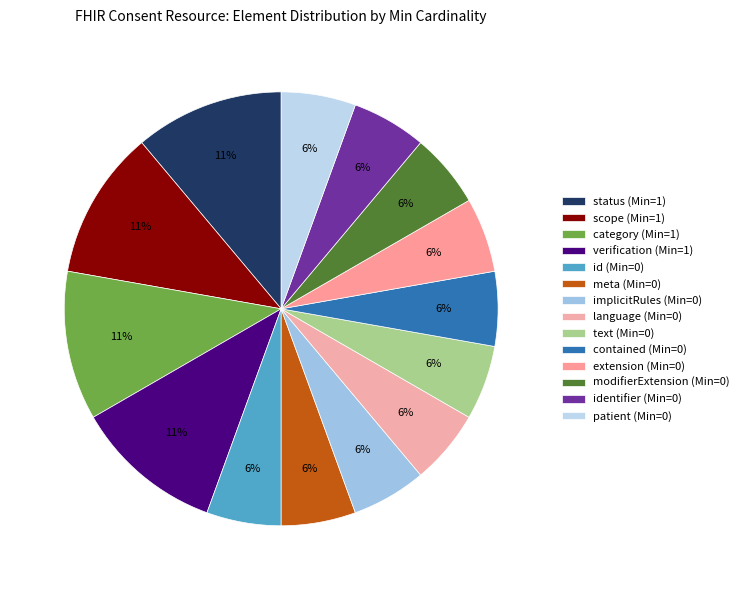

How many slices are in this pie chart?

14